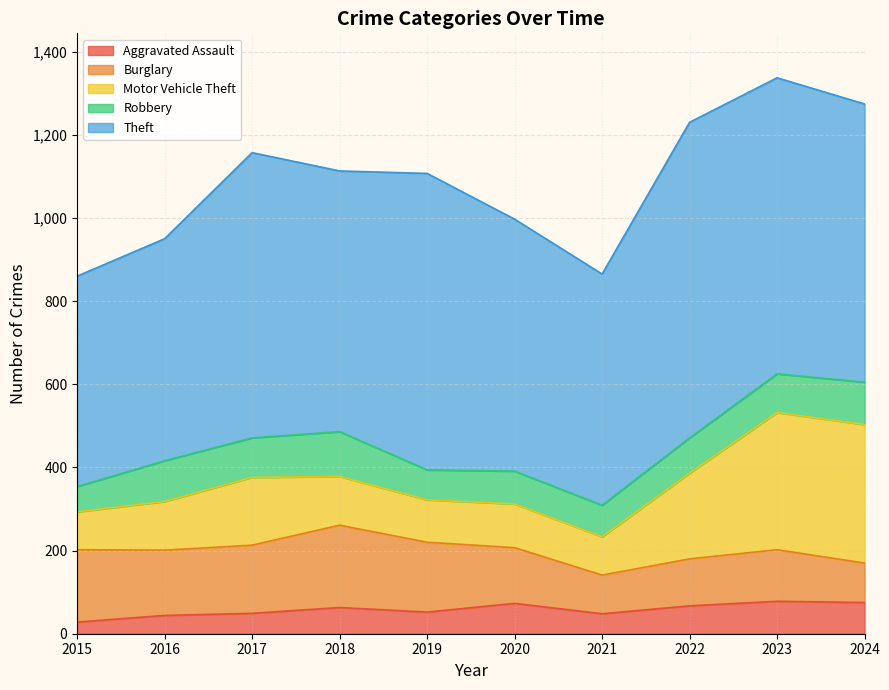

Reading left to right, transcribe all the data shown in this chart.

Aggravated Assault: 2015=28	2016=44	2017=49	2018=63	2019=52	2020=73	2021=48	2022=67	2023=78	2024=75
Burglary: 2015=174	2016=157	2017=164	2018=198	2019=168	2020=134	2021=93	2022=113	2023=124	2024=95
Motor Vehicle Theft: 2015=91	2016=117	2017=163	2018=117	2019=102	2020=105	2021=92	2022=206	2023=330	2024=333
Robbery: 2015=61	2016=98	2017=95	2018=108	2019=72	2020=79	2021=76	2022=85	2023=93	2024=102
Theft: 2015=506	2016=534	2017=686	2018=627	2019=713	2020=606	2021=556	2022=759	2023=712	2024=669